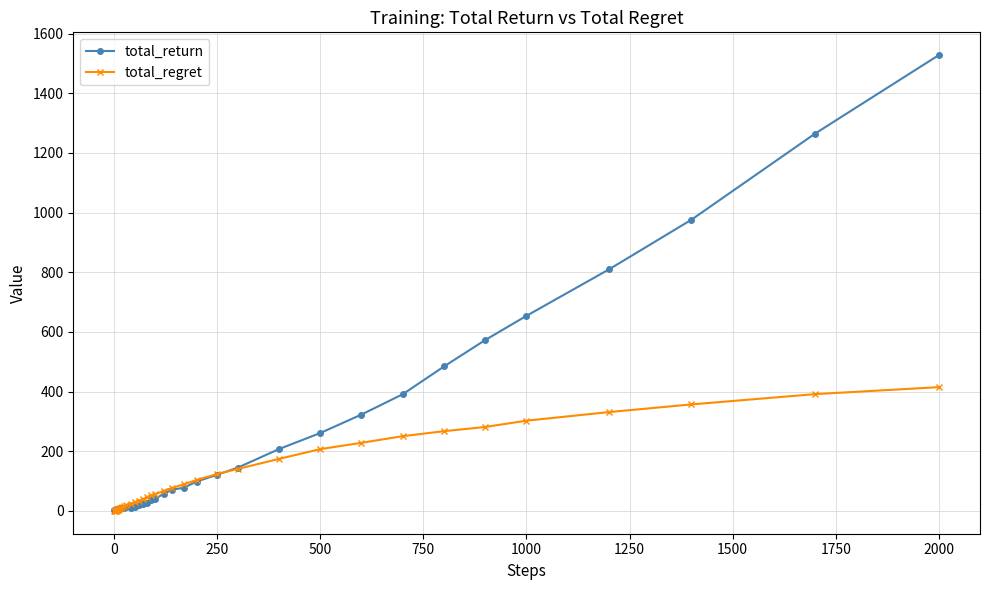

What is the maximum value for total_regret?

414.9